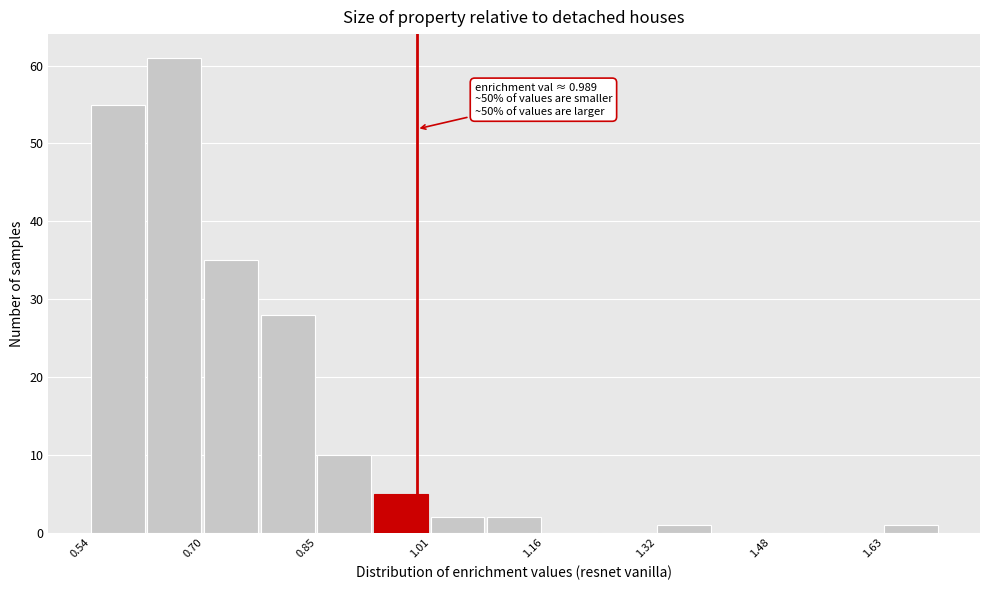

Read against the x-axis, roughly where is the centre of the tallest bar?

0.66